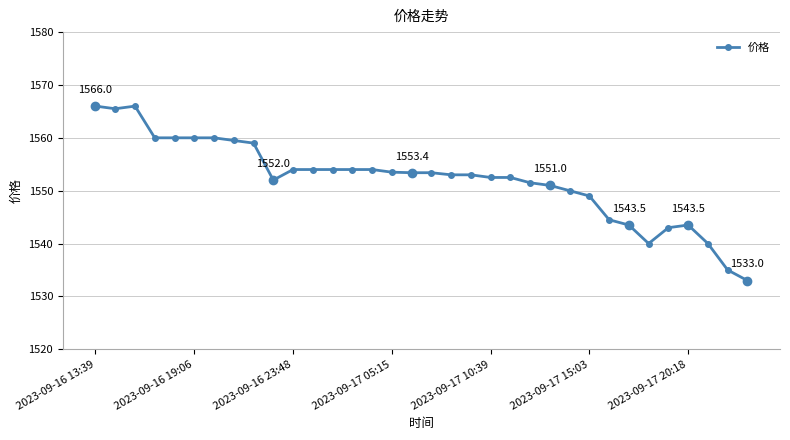

What is the value of the 29th point from the left?

1540.0